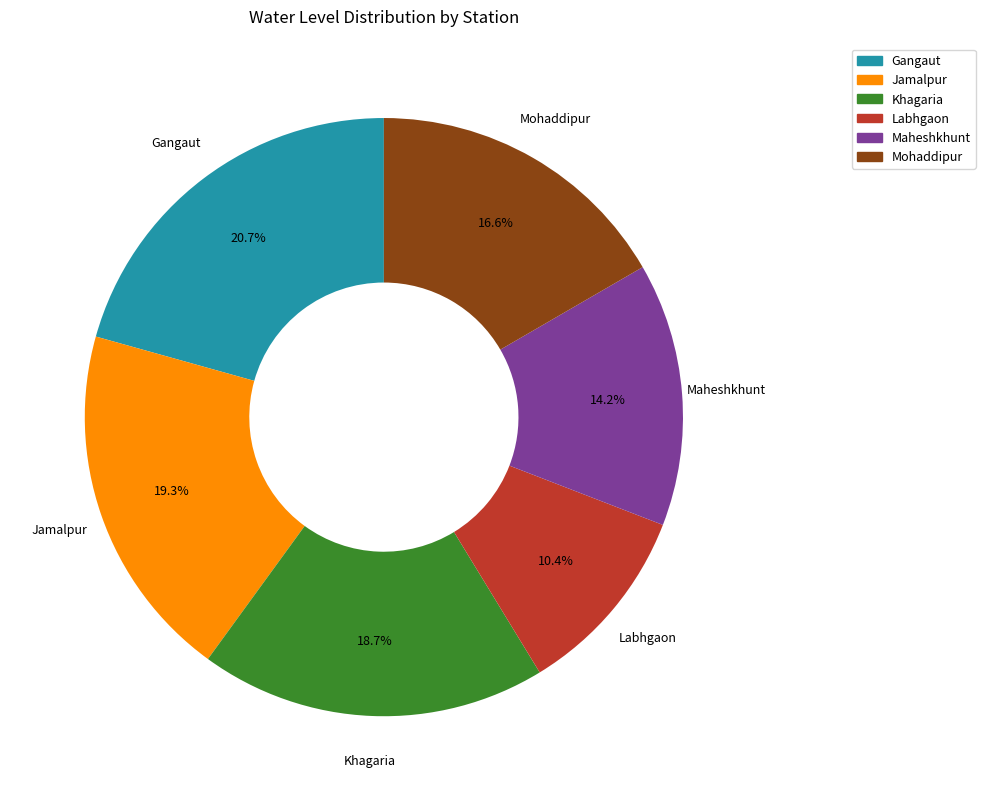

Is the sum of Maheshkhunt and Gangaut greater than half?

No